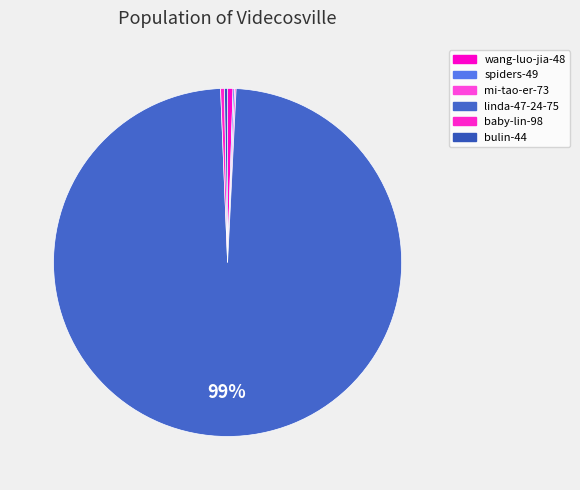

Which category has the biggest portion of the pie?

linda-47-24-75